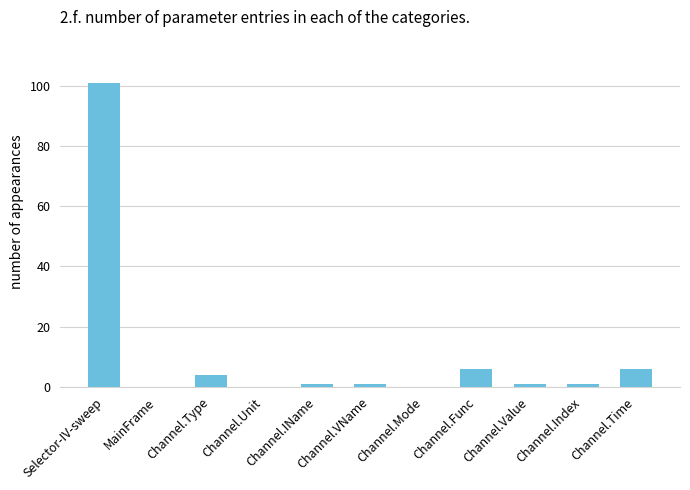

How many categories are shown in the chart?

11